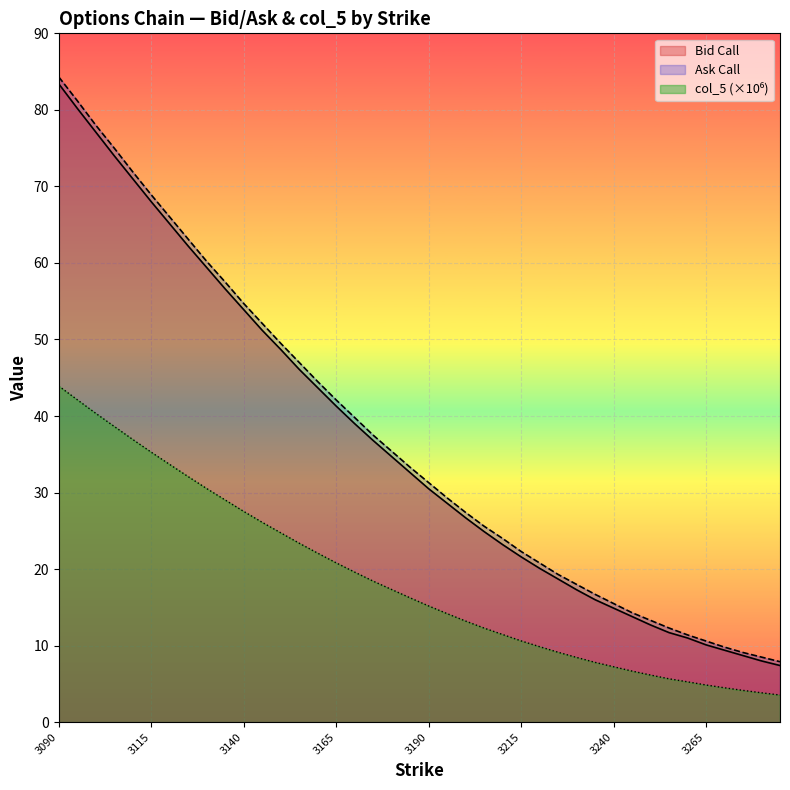

Is the value of Bid Call at 3205 greater than the value of Ask Call at 3230?

Yes